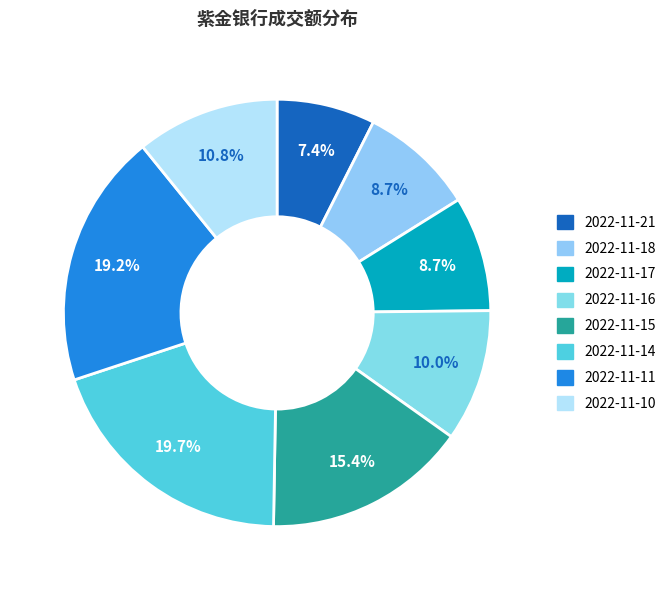

Do 2022-11-15 and 2022-11-17 together represent more than half of the pie?

No